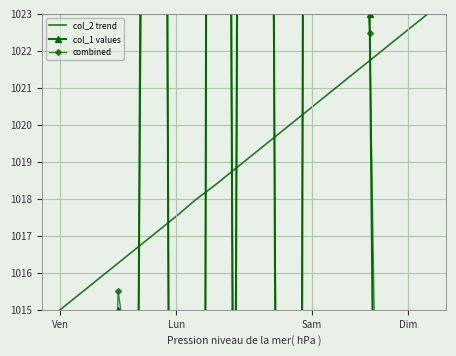

True or false: combined has a value of 1534.5 at 5.

False